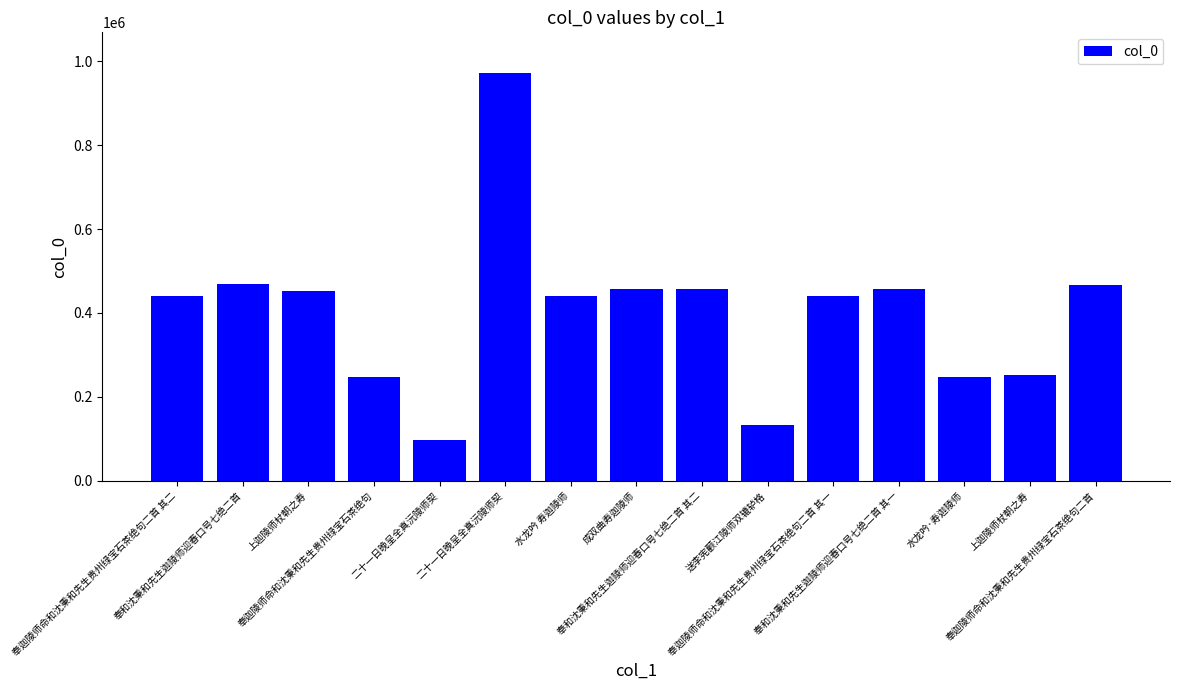

What is the ratio of the value at 送李宪颧江陵师双辘轳格 to the value at 成双曲寿迦陵师?

0.3